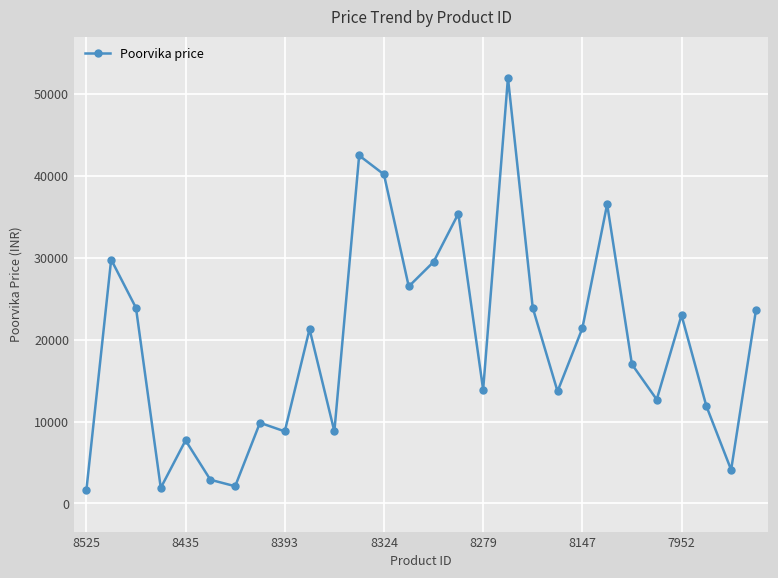

What is the greatest value displayed?

51990